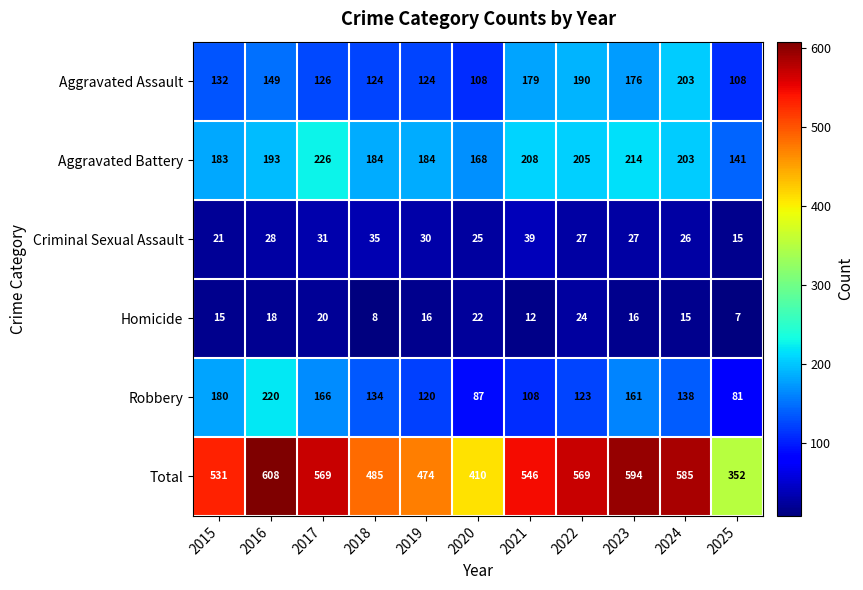

Rank the series by their maximum value, from lowest to highest.

Homicide, Criminal Sexual Assault, Aggravated Assault, Robbery, Aggravated Battery, Total